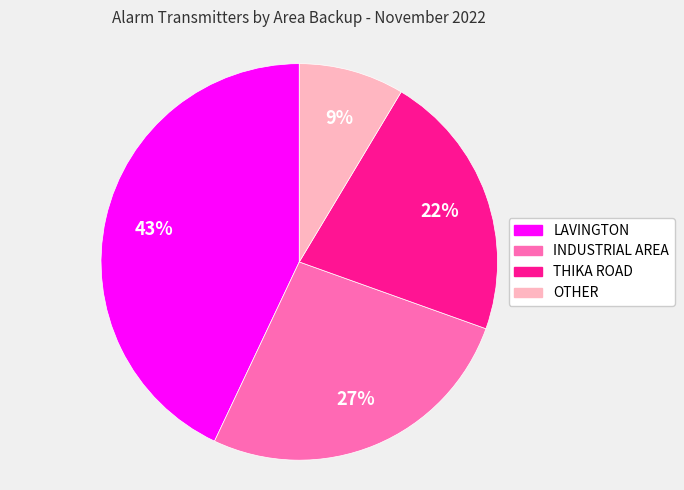

Which slice is the smallest?

OTHER